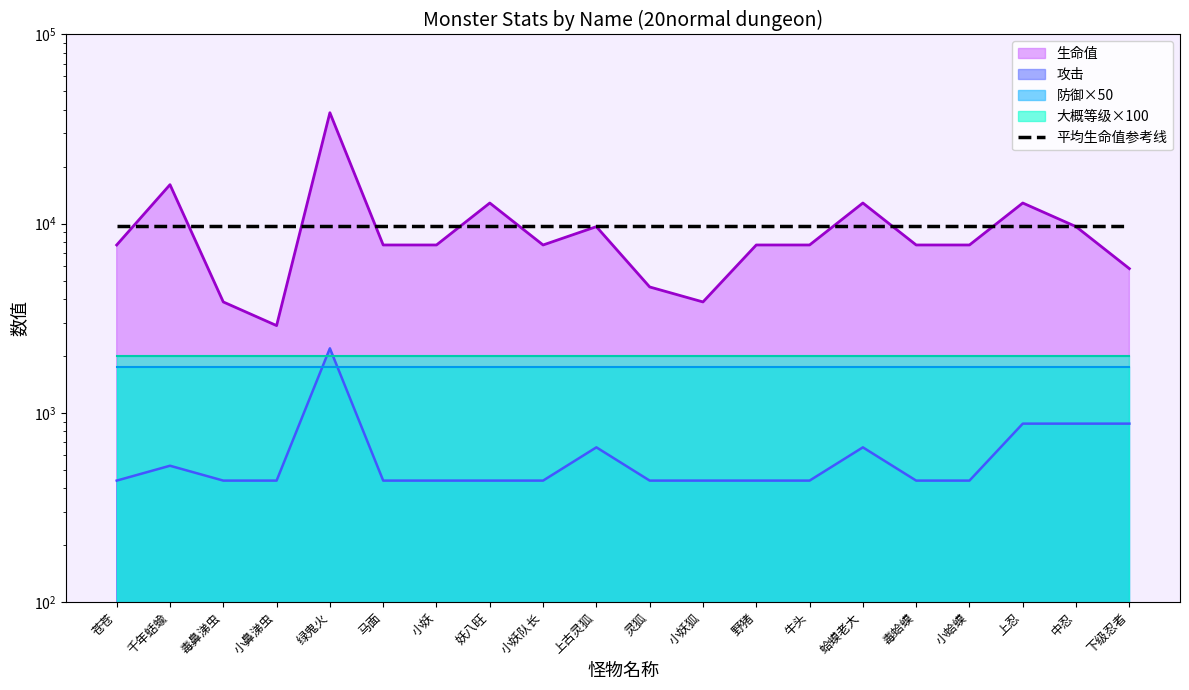

What is the sum of the 生命值 values at 灵狐 and 牛头?

12352